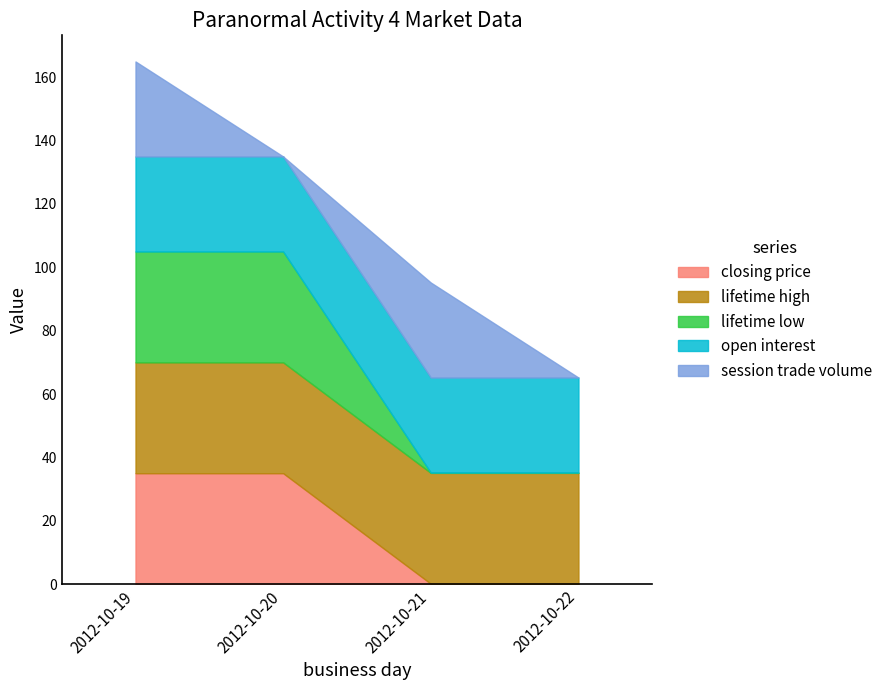

Between 2012-10-20 and 2012-10-22, which series saw the biggest shift?

closing price